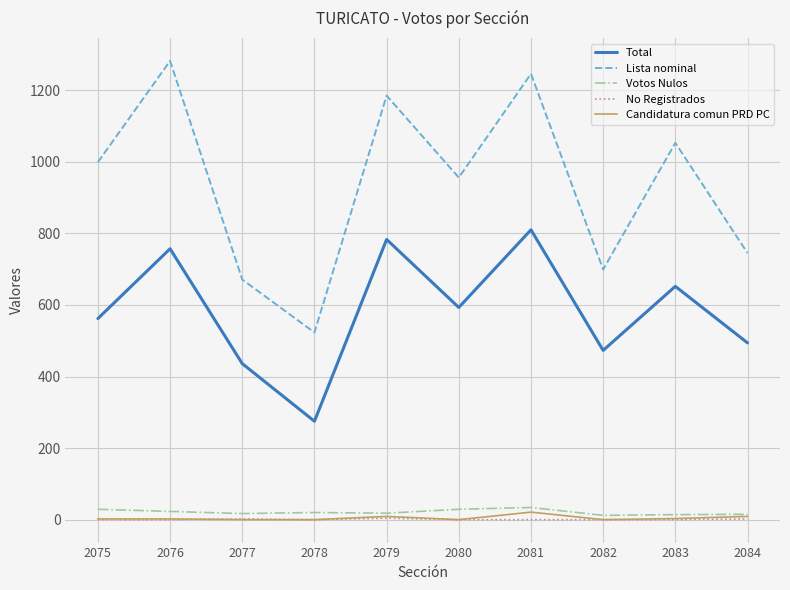

The value of Total at 2075 is 311. True or false?

False